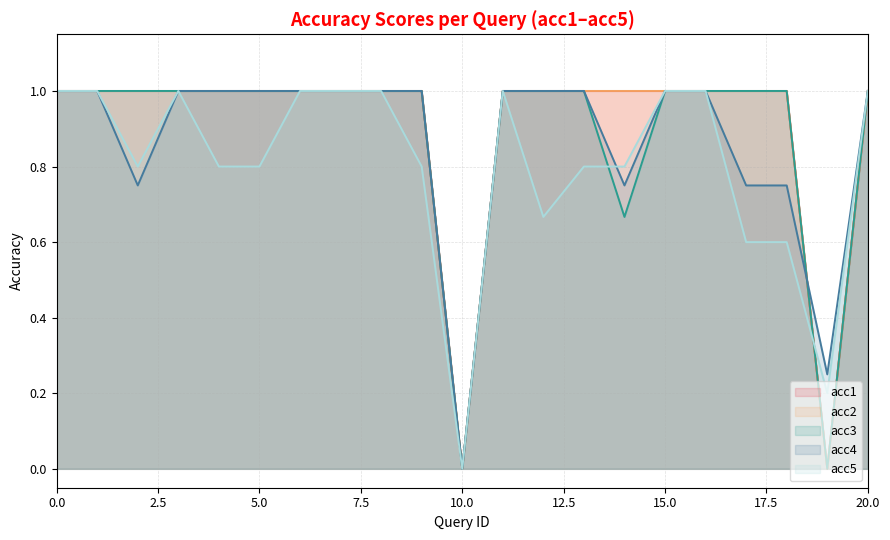

What is the total value across all series at 19?

0.5